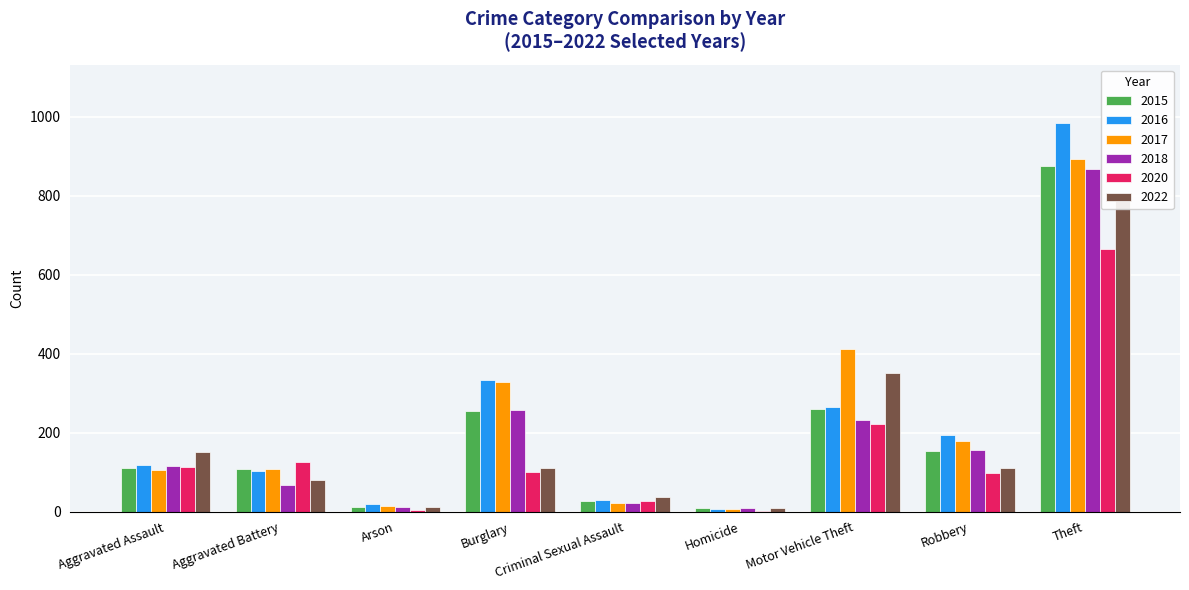

Are the bars grouped side by side (vs. stacked)?

Yes